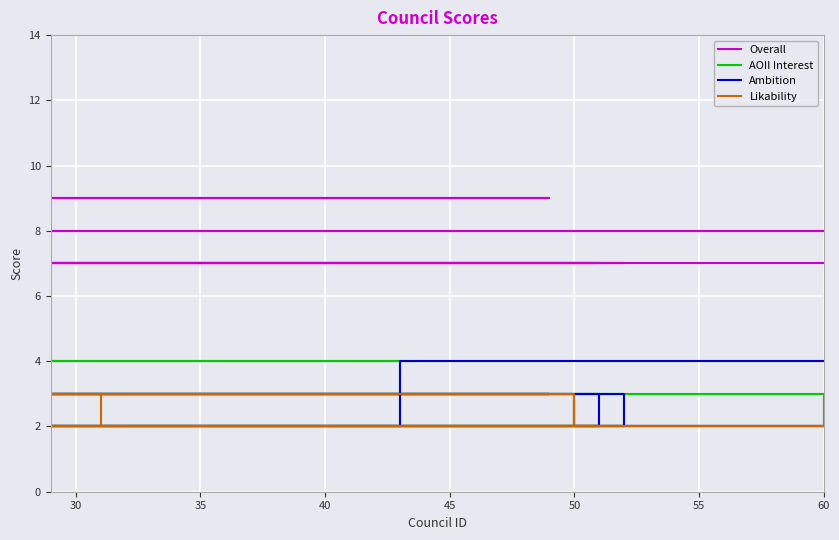

Is it true that Ambition equals 1 at 40?

False